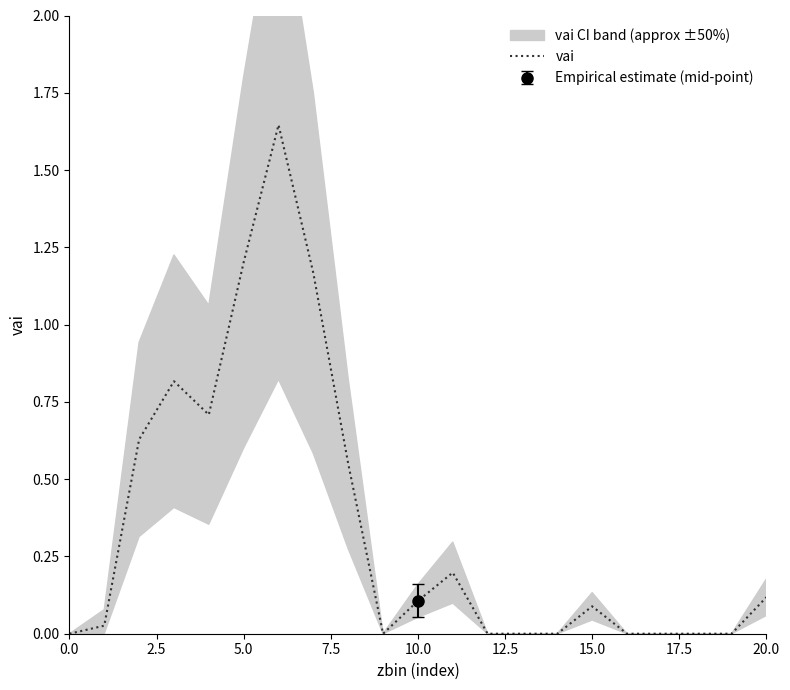

How many interior local peaks (higher than both neighbors) does the data have?

4